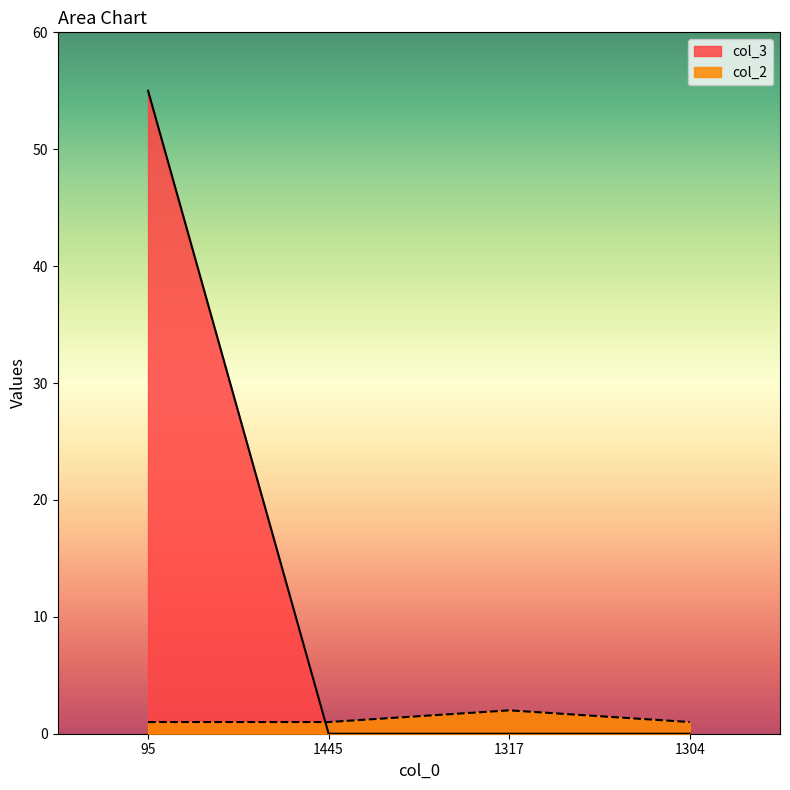

The col_3 series shows 55 at 95. True or false?

True